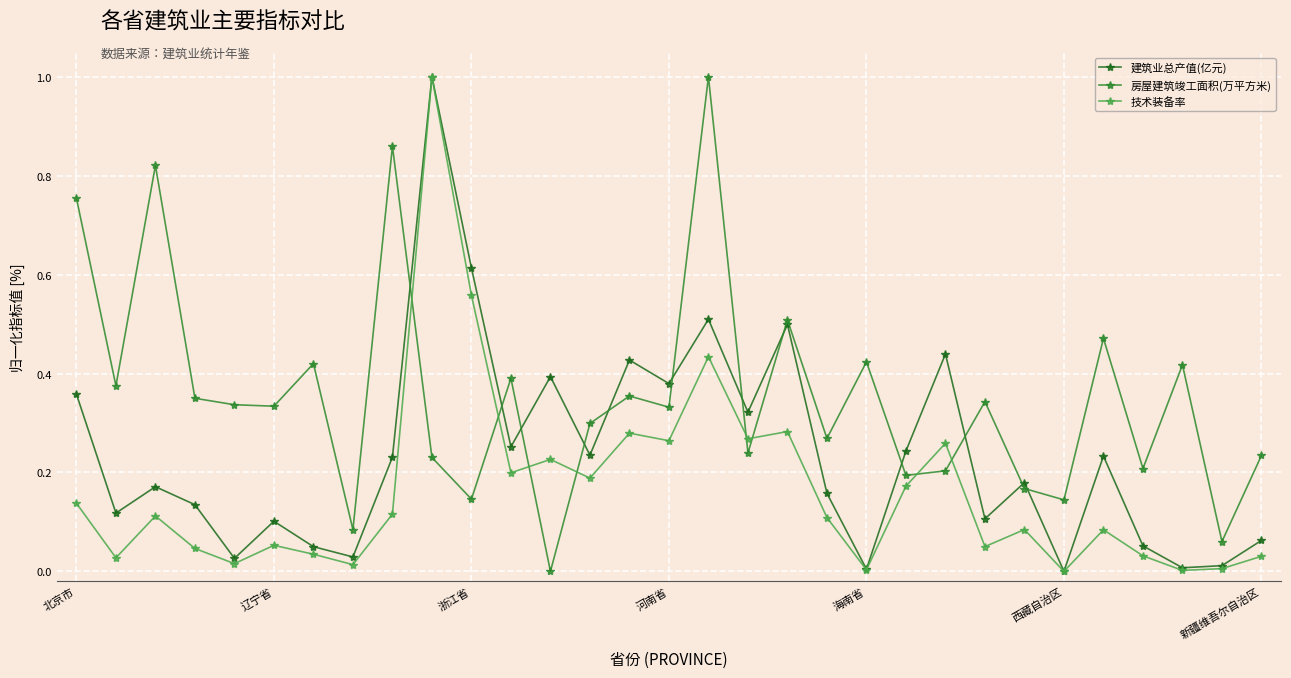

Which series has the largest total across all categories?

房屋建筑竣工面积(万平方米)